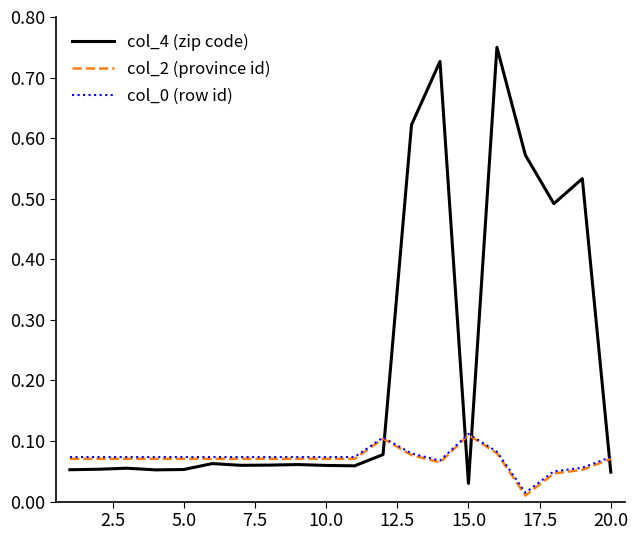

Which series has the largest range (max minus min)?

col_4 (zip code)